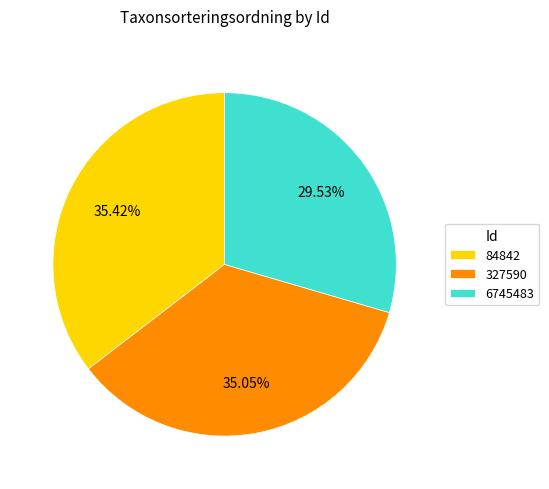

How many slices are in this pie chart?

3